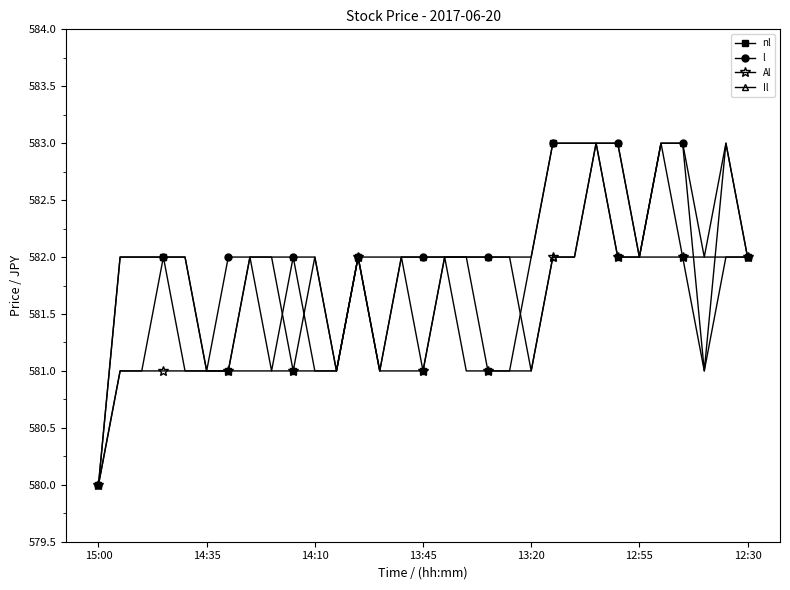

What is the difference between the maximum and second lowest values in the nl series?

2